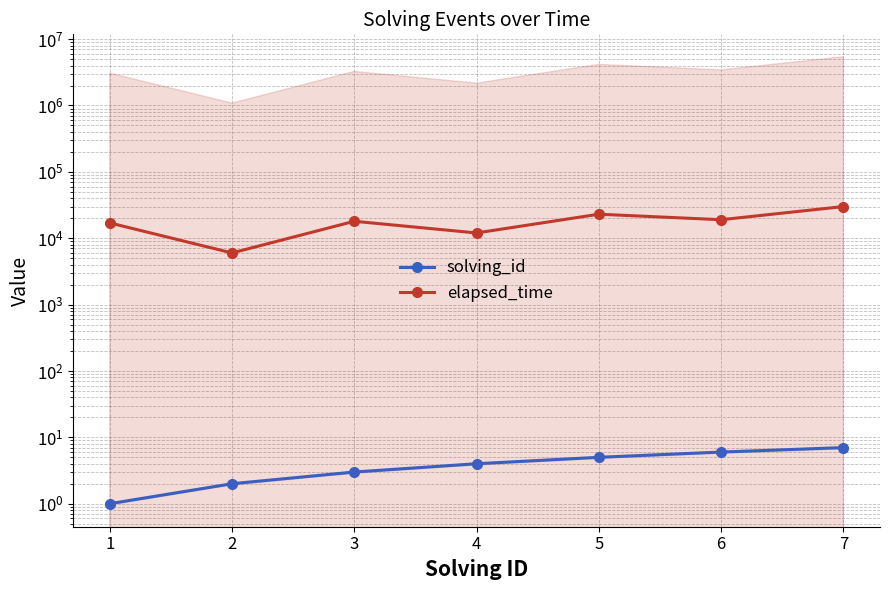

What is the sum of all solving_id values?

28